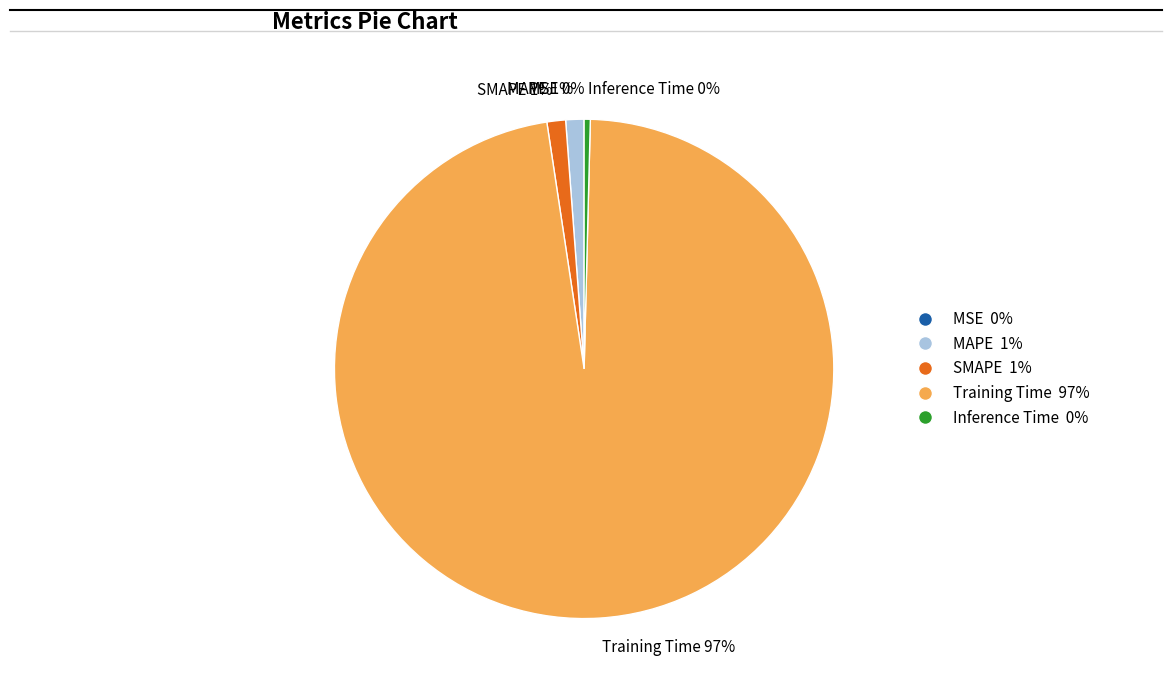

Is there a majority slice in this chart?

Yes